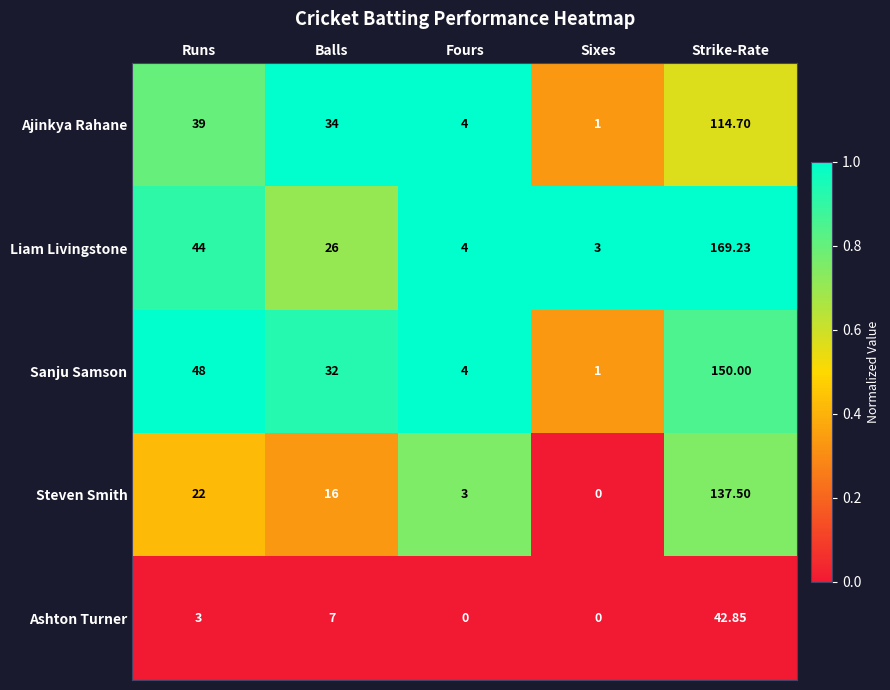

Which series has the largest range (max minus min)?

Liam Livingstone